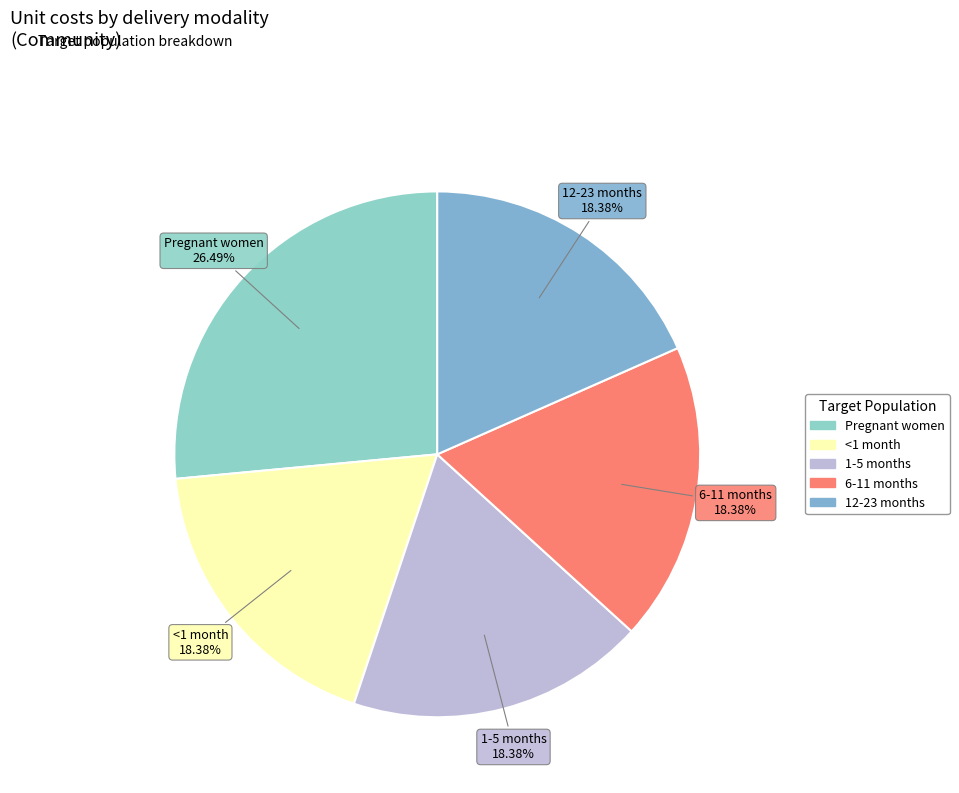

How many segments does this pie chart have?

5